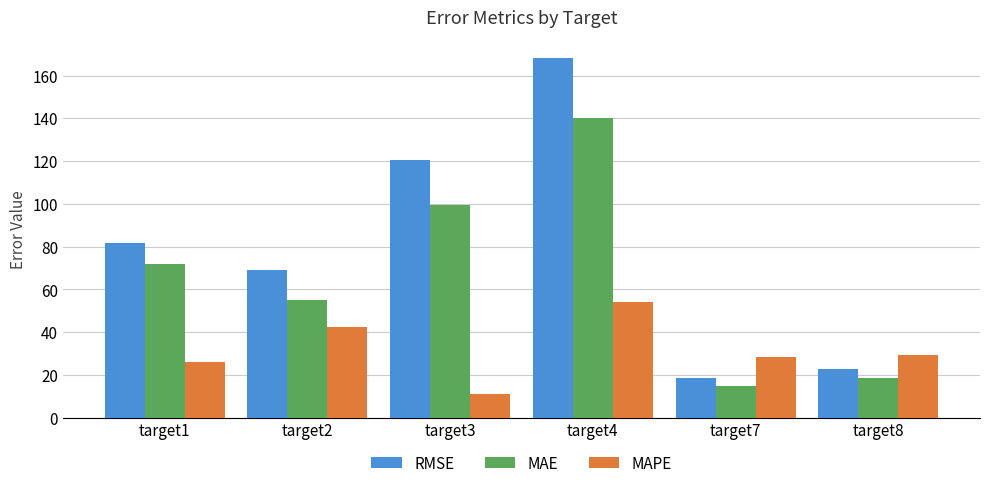

Reading left to right, extract all data points from this chart.

RMSE: target1=81.8	target2=69.0	target3=120.5	target4=168.2	target7=18.4	target8=22.8
MAE: target1=72.0	target2=54.9	target3=99.6	target4=140.0	target7=14.9	target8=18.4
MAPE: target1=26.0	target2=42.3	target3=10.9	target4=53.9	target7=28.2	target8=29.3